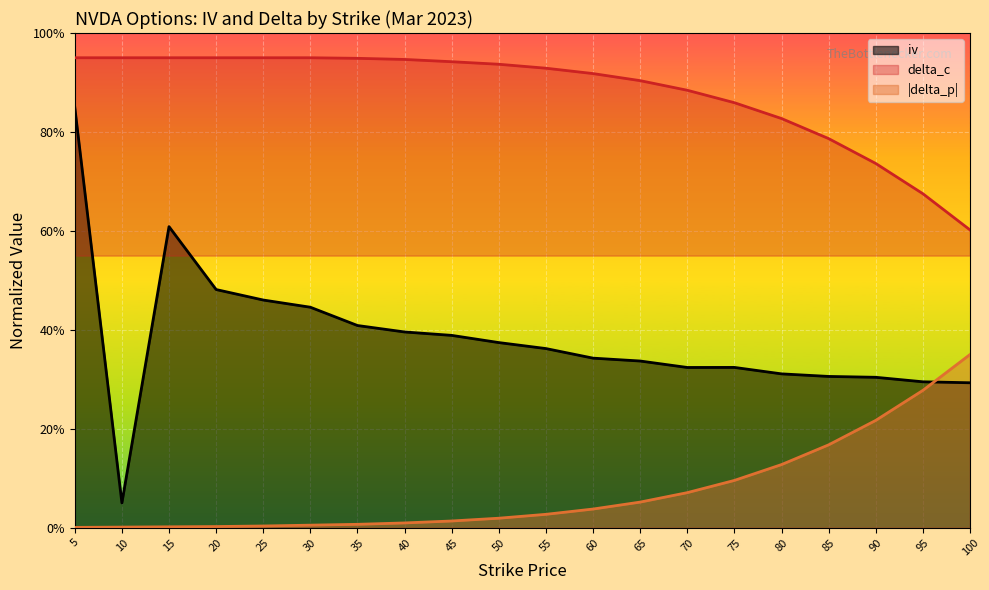

True or false: delta_p and iv intersect in this chart.

True